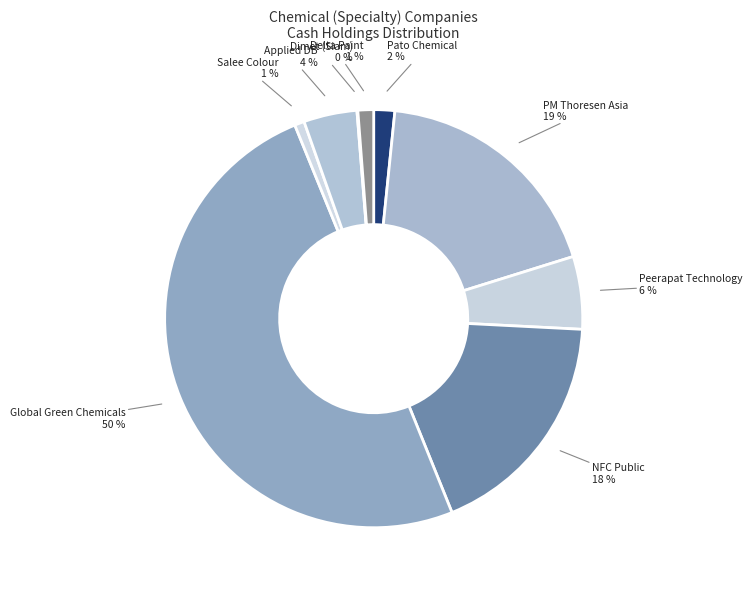

How many segments does this pie chart have?

9